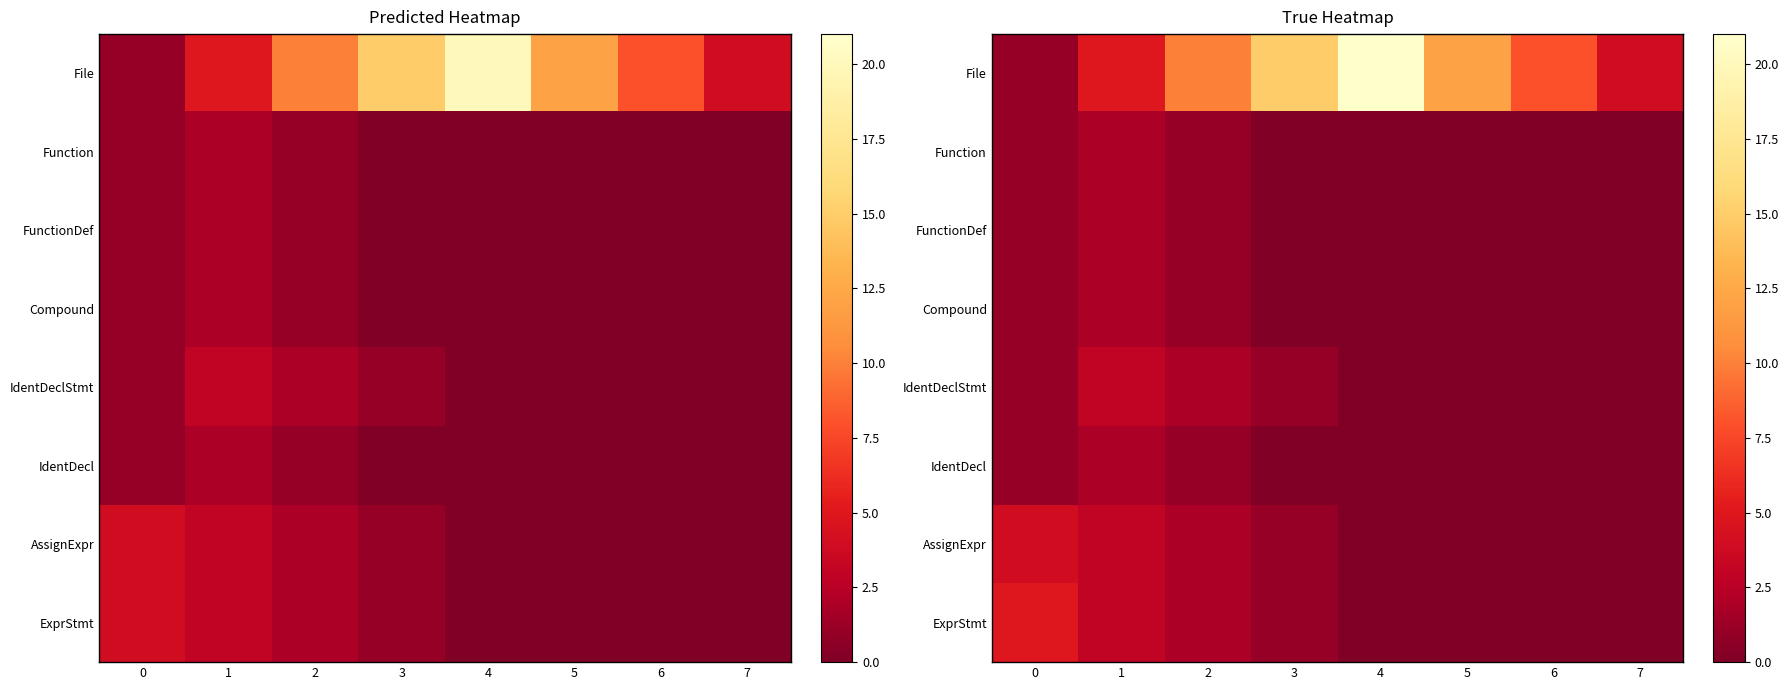

Rank the categories by FunctionDef value from highest to lowest.

1, 0, 2, 3, 4, 5, 6, 7